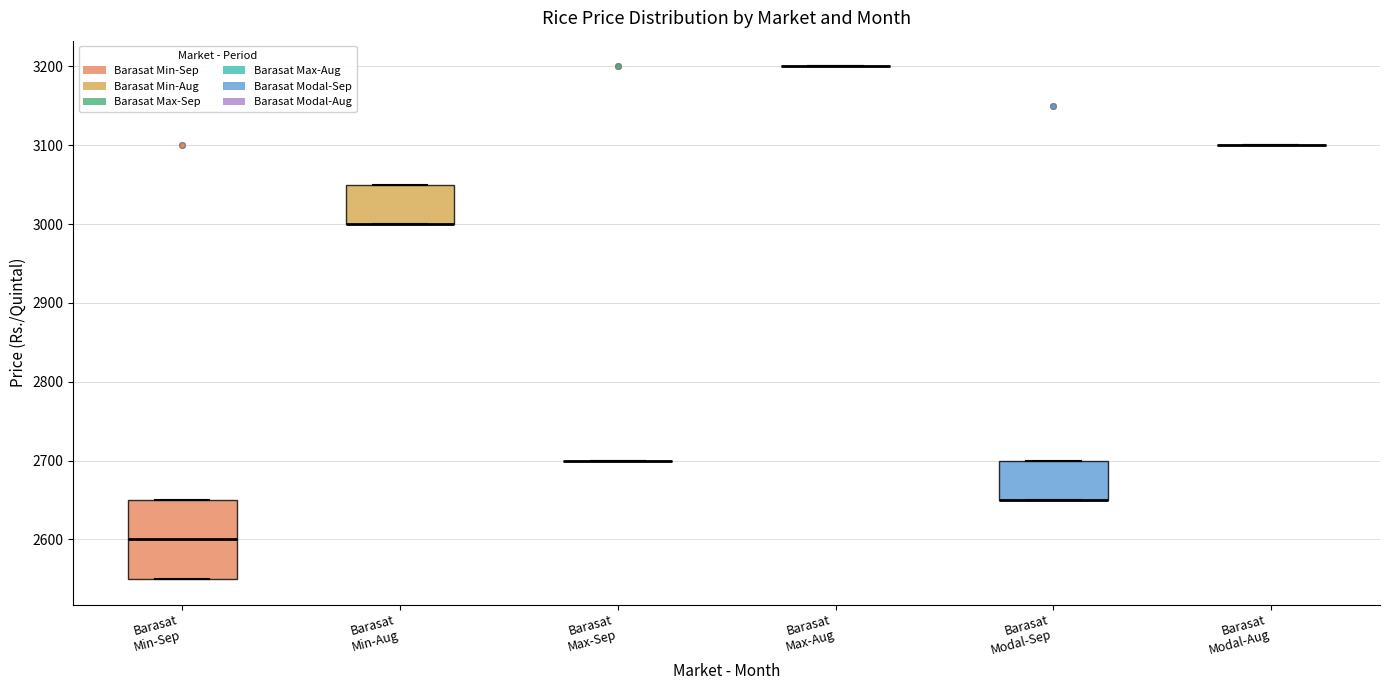

Where is the lower edge of the box for Barasat Modal-Sep on the y-axis? The values are not printed on the chart, so give them approximately, as read against the axis.

2650